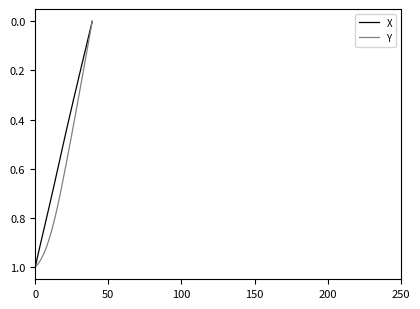

Rank the series by their average value, from highest to lowest.

Y, X